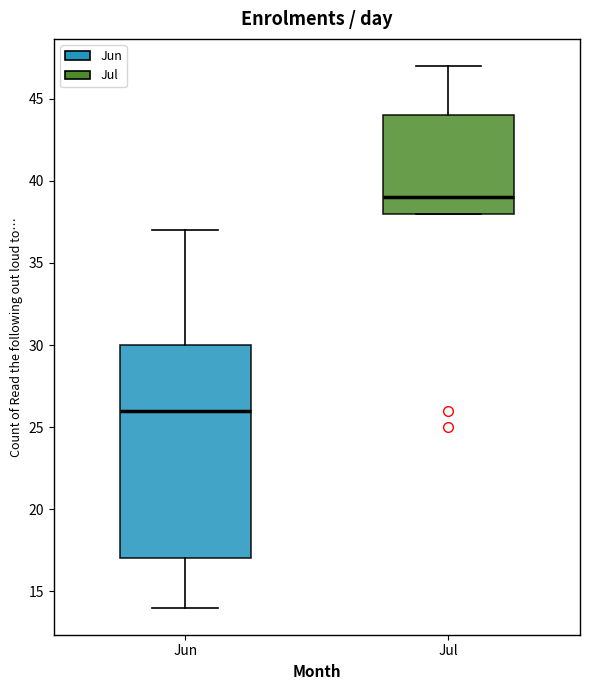

Reading left to right, read every box against the y-axis: the position of its median line, the range the box covers, and the ends of its whiskers. The values are not printed on the chart, so give them approximately, as read against the axis.

Jun: median 26, box 17 to 30, whiskers 14 to 37
Jul: median 39, box 38 to 44, whiskers 38 to 47